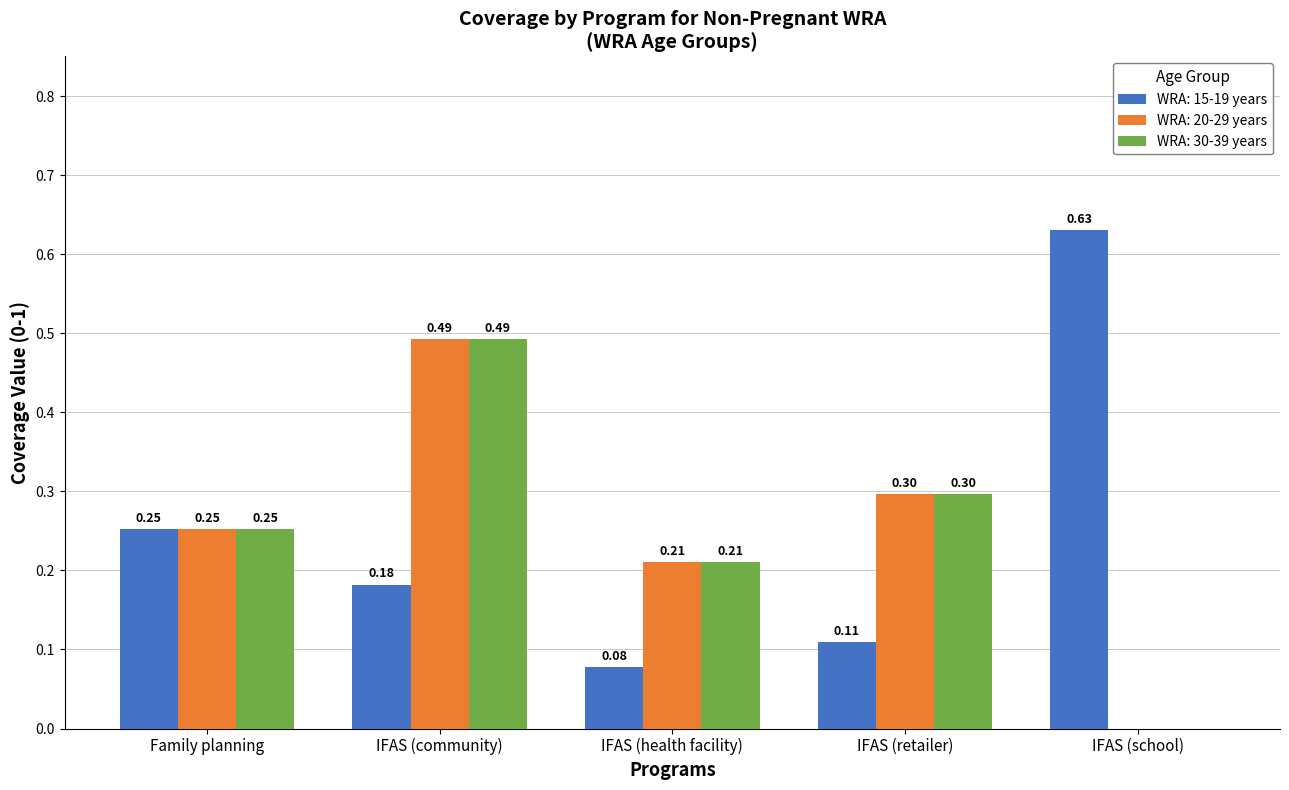

At which label is WRA: 30-39 years closest to 0?

IFAS (school)